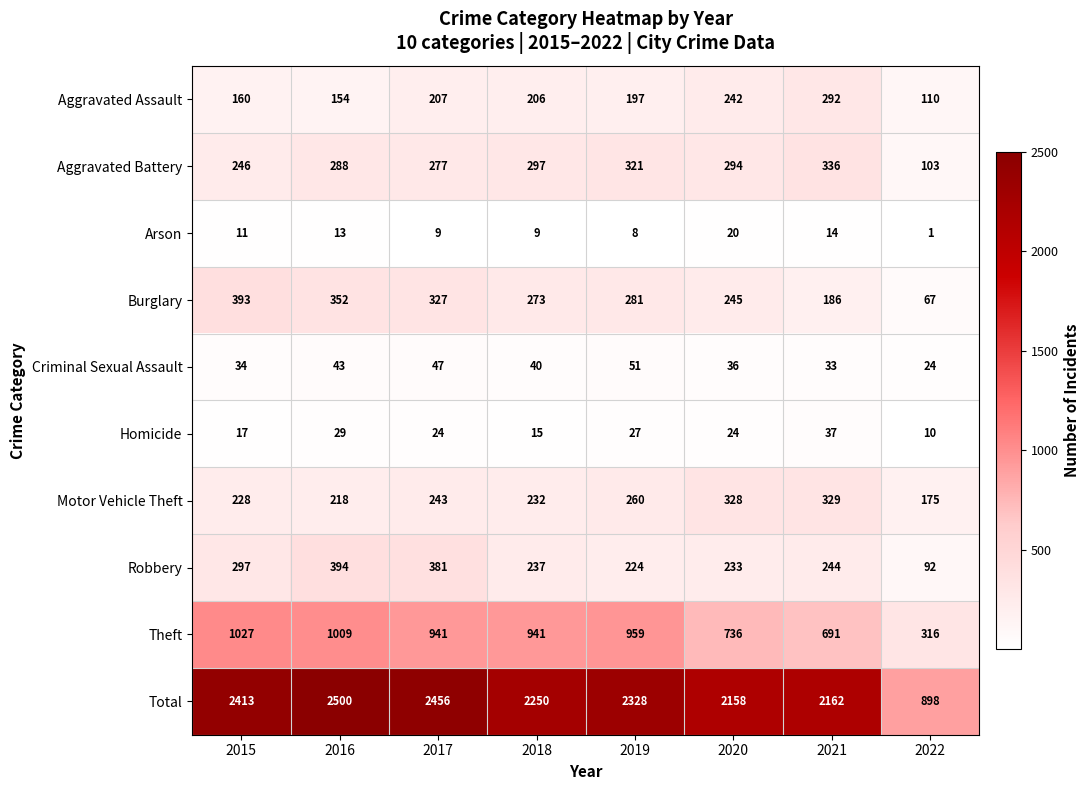

What is the difference between the highest and lowest values at 2017?

2447